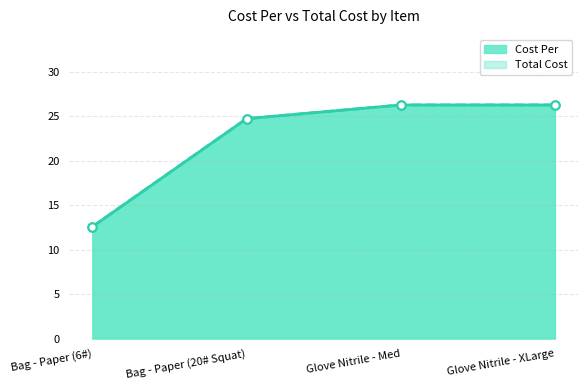

What is the label of the 4th point from the right?

Bag - Paper (6#)